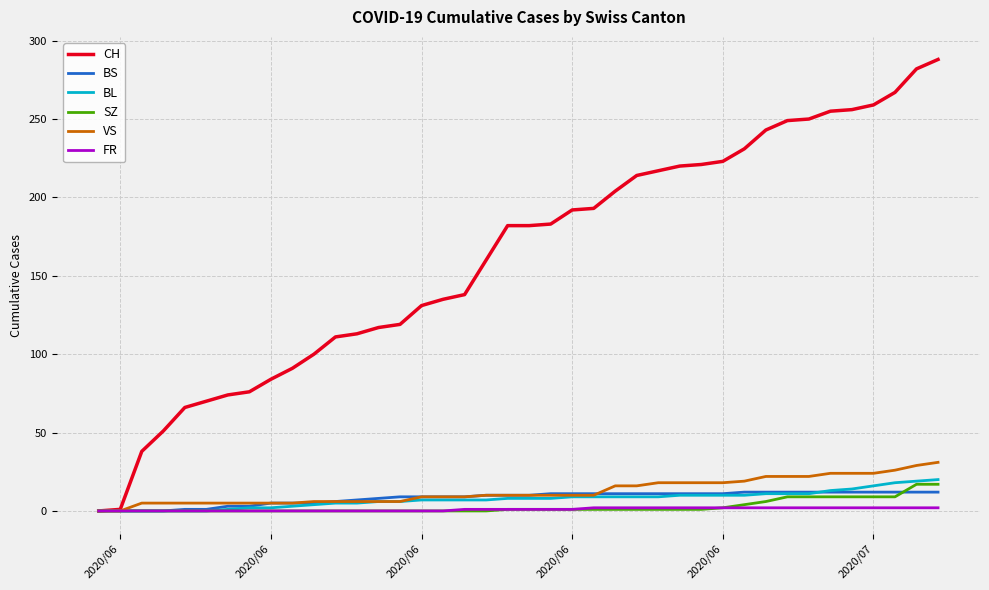

What is the maximum value shown in the chart?

288